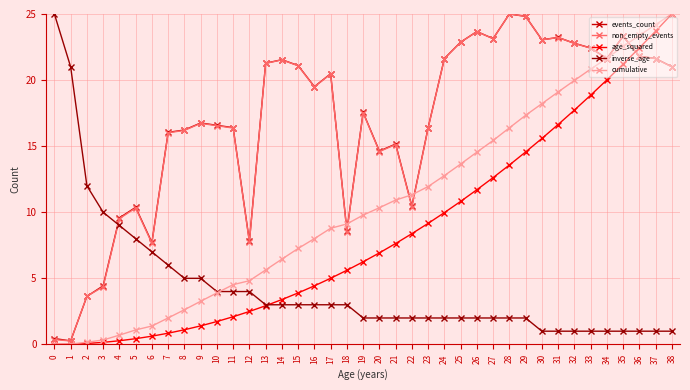

What is the approximate value of inverse_age at 35?

1.0